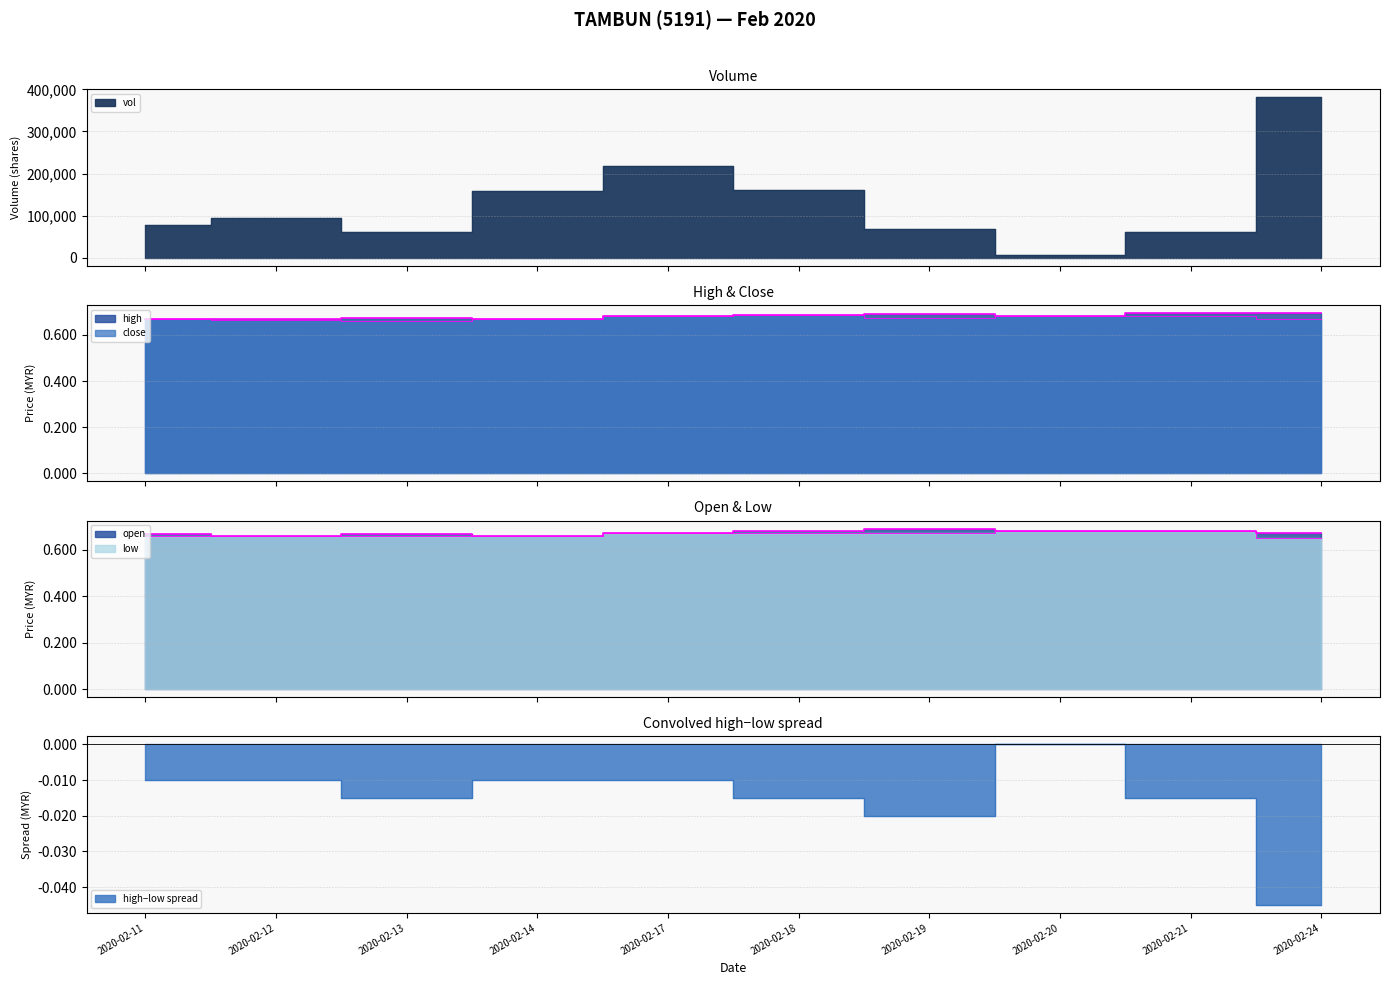

Reading left to right, list all the values displayed in this chart.

vol: 2020-02-11=76800.0	2020-02-12=94200.0	2020-02-13=61700.0	2020-02-14=158400.0	2020-02-17=217000.0	2020-02-18=161000.0	2020-02-19=67200.0	2020-02-20=6600.0	2020-02-21=61100.0	2020-02-24=381500.0
high: 2020-02-11=0.7	2020-02-12=0.7	2020-02-13=0.7	2020-02-14=0.7	2020-02-17=0.7	2020-02-18=0.7	2020-02-19=0.7	2020-02-20=0.7	2020-02-21=0.7	2020-02-24=0.7
close: 2020-02-11=0.7	2020-02-12=0.7	2020-02-13=0.7	2020-02-14=0.7	2020-02-17=0.7	2020-02-18=0.7	2020-02-19=0.7	2020-02-20=0.7	2020-02-21=0.7	2020-02-24=0.7
open: 2020-02-11=0.7	2020-02-12=0.7	2020-02-13=0.7	2020-02-14=0.7	2020-02-17=0.7	2020-02-18=0.7	2020-02-19=0.7	2020-02-20=0.7	2020-02-21=0.7	2020-02-24=0.7
low: 2020-02-11=0.7	2020-02-12=0.7	2020-02-13=0.7	2020-02-14=0.7	2020-02-17=0.7	2020-02-18=0.7	2020-02-19=0.7	2020-02-20=0.7	2020-02-21=0.7	2020-02-24=0.7